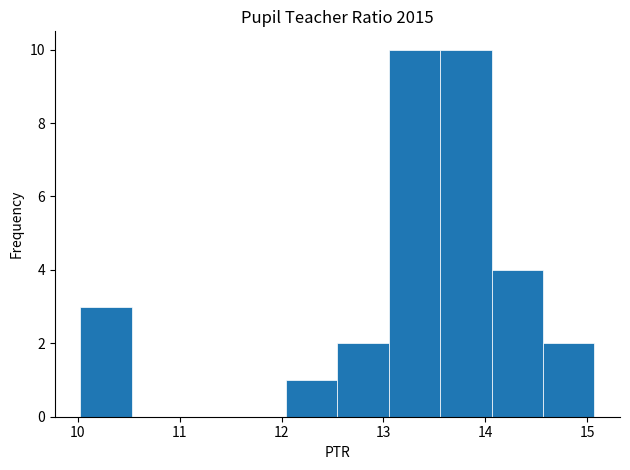

Reading left to right, list every bar in this chart as the range it spans on the x-axis followed by its height. Neither the bar edges nor the heights are printed on the chart, so give them approximately, as read against the axes.

10.0 to 10.5: 3
10.5 to 11.0: 0
11.0 to 11.5: 0
11.5 to 12.0: 0
12.0 to 12.5: 1
12.5 to 13.1: 2
13.1 to 13.6: 10
13.6 to 14.1: 10
14.1 to 14.6: 4
14.6 to 15.1: 2